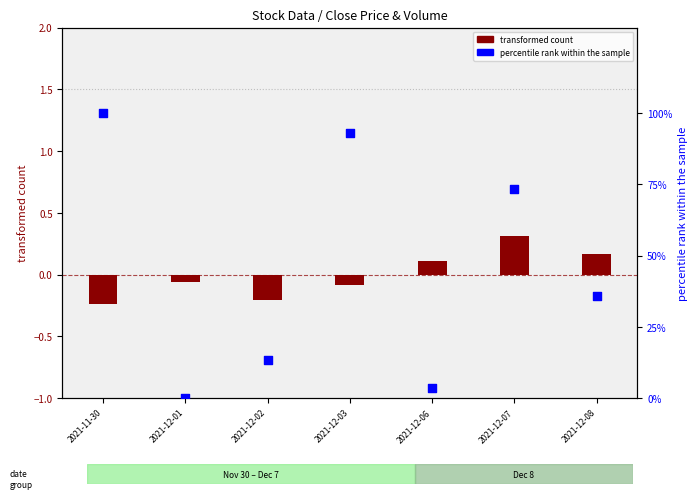

At how many categories does at least one series exceed 77?

2